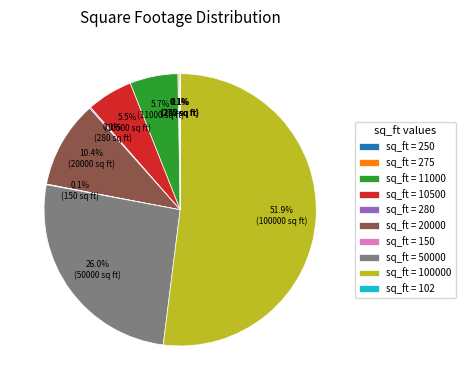

What is the total percentage of sq_ft = 11000 and sq_ft = 50000?

31.7%